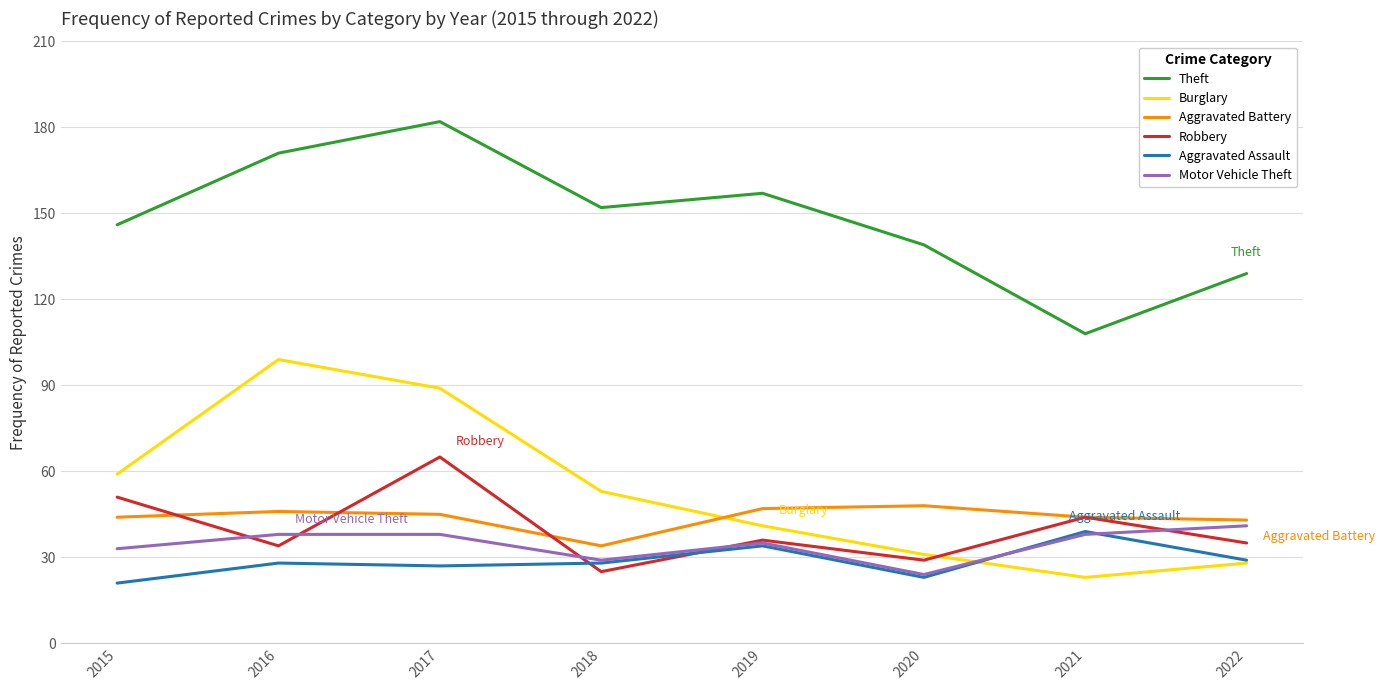

The value of Motor Vehicle Theft at 2022 is 41. True or false?

True